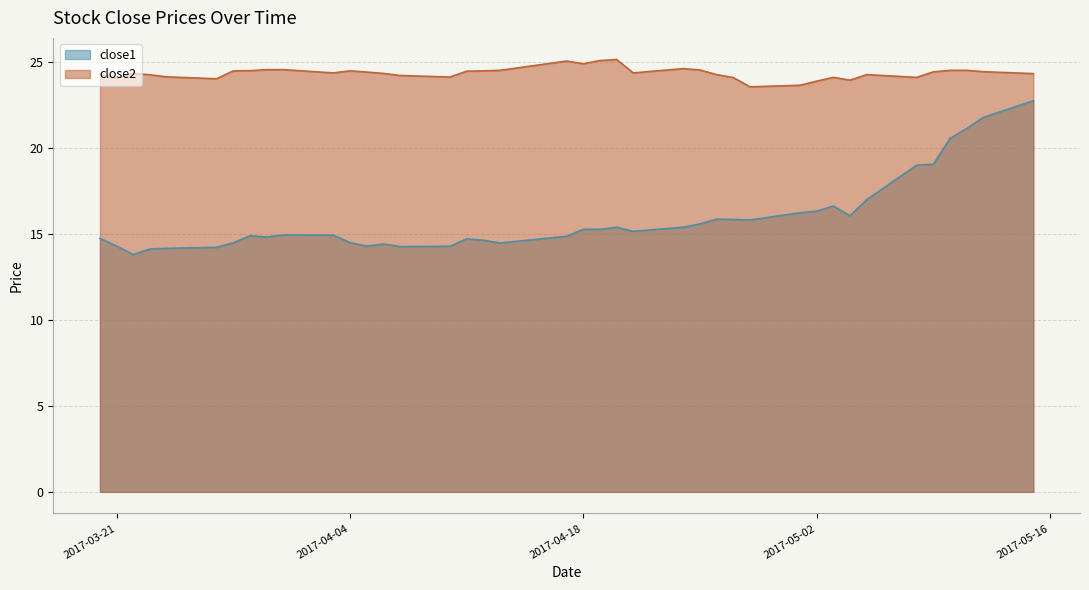

Which series has the largest total across all categories?

close2